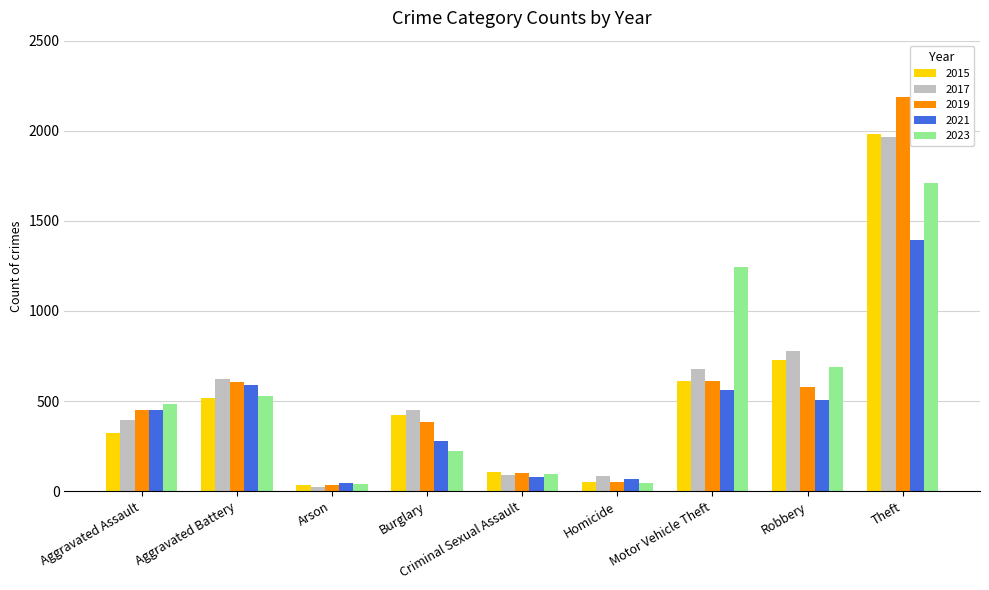

How many bars are there in total?

45